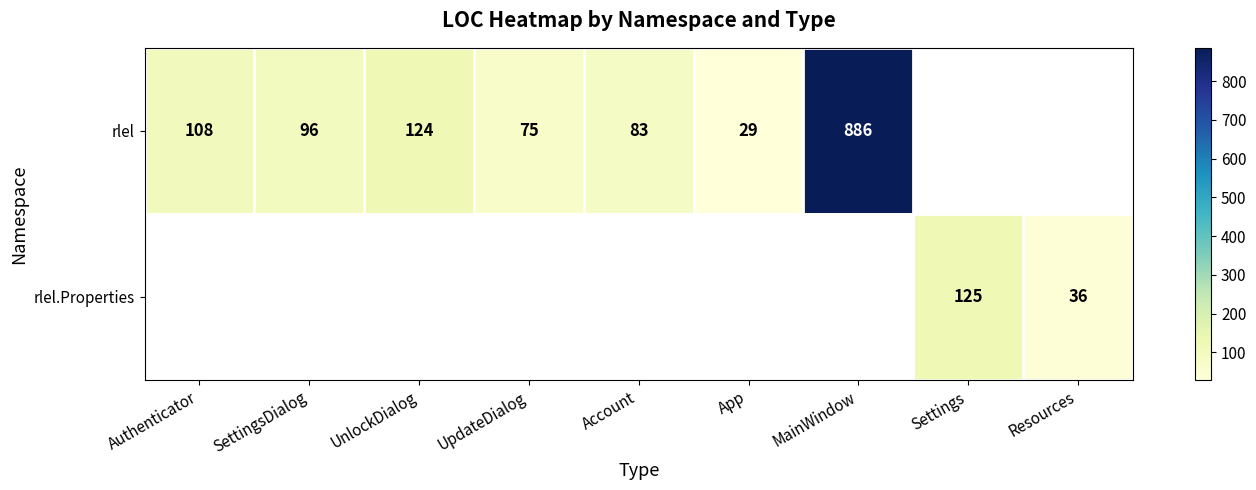

True or false: rlel has a value of 29 at App.

True